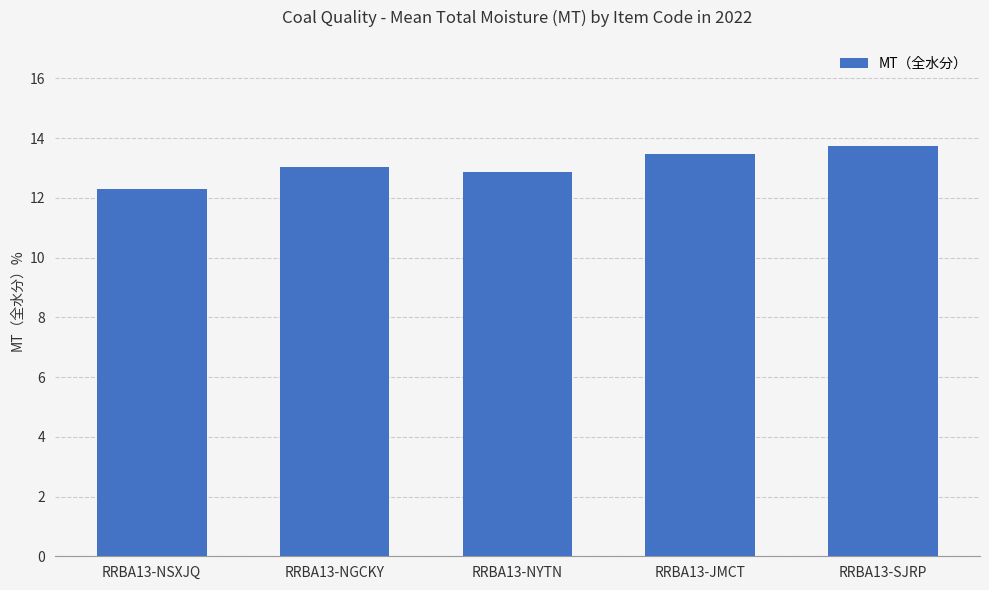

The chart shows a value of 13.5 at RRBA13-JMCT. True or false?

True